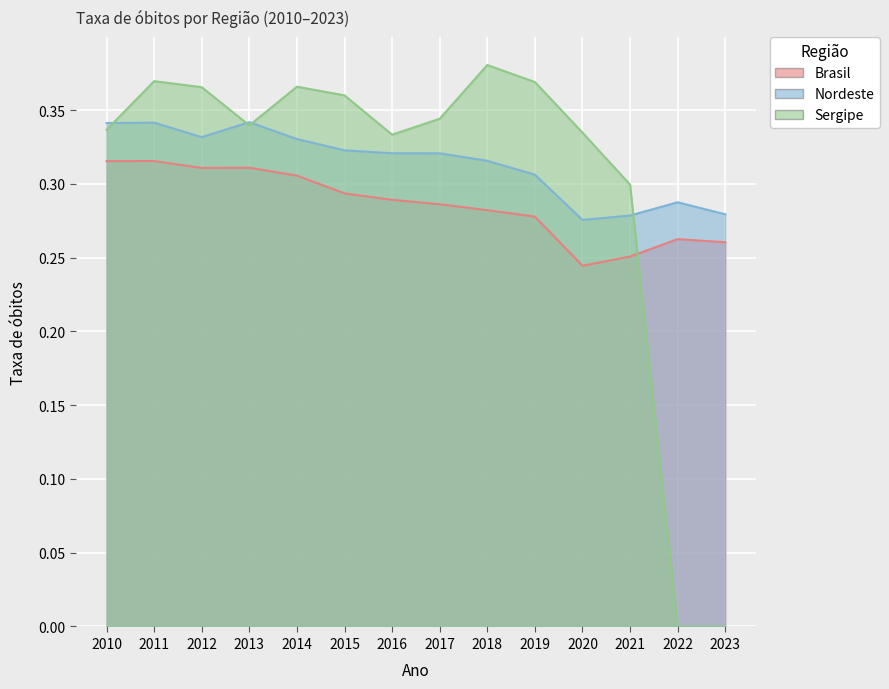

Where is the first local maximum for Nordeste?

2011